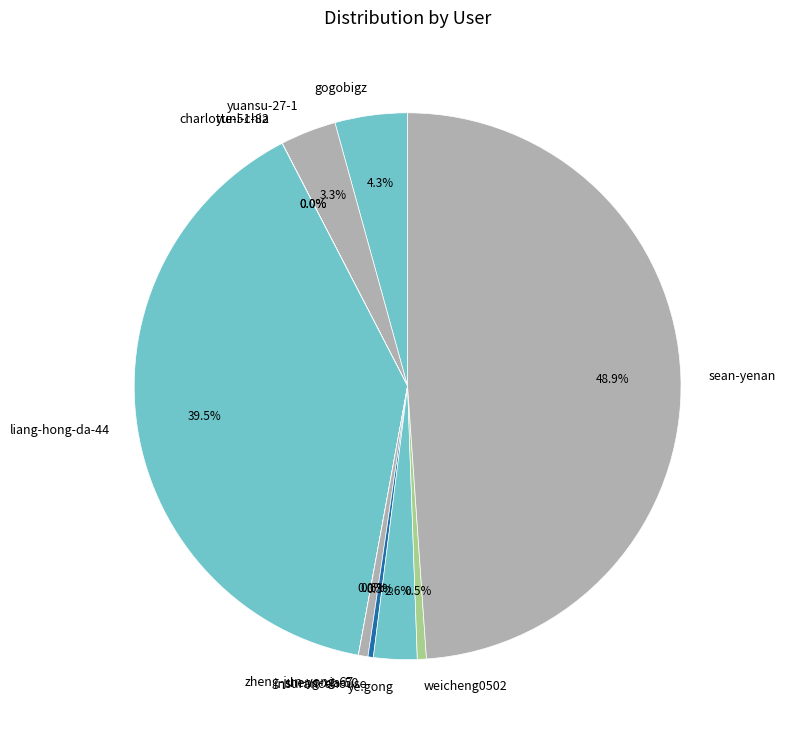

Which category has the biggest portion of the pie?

sean-yenan